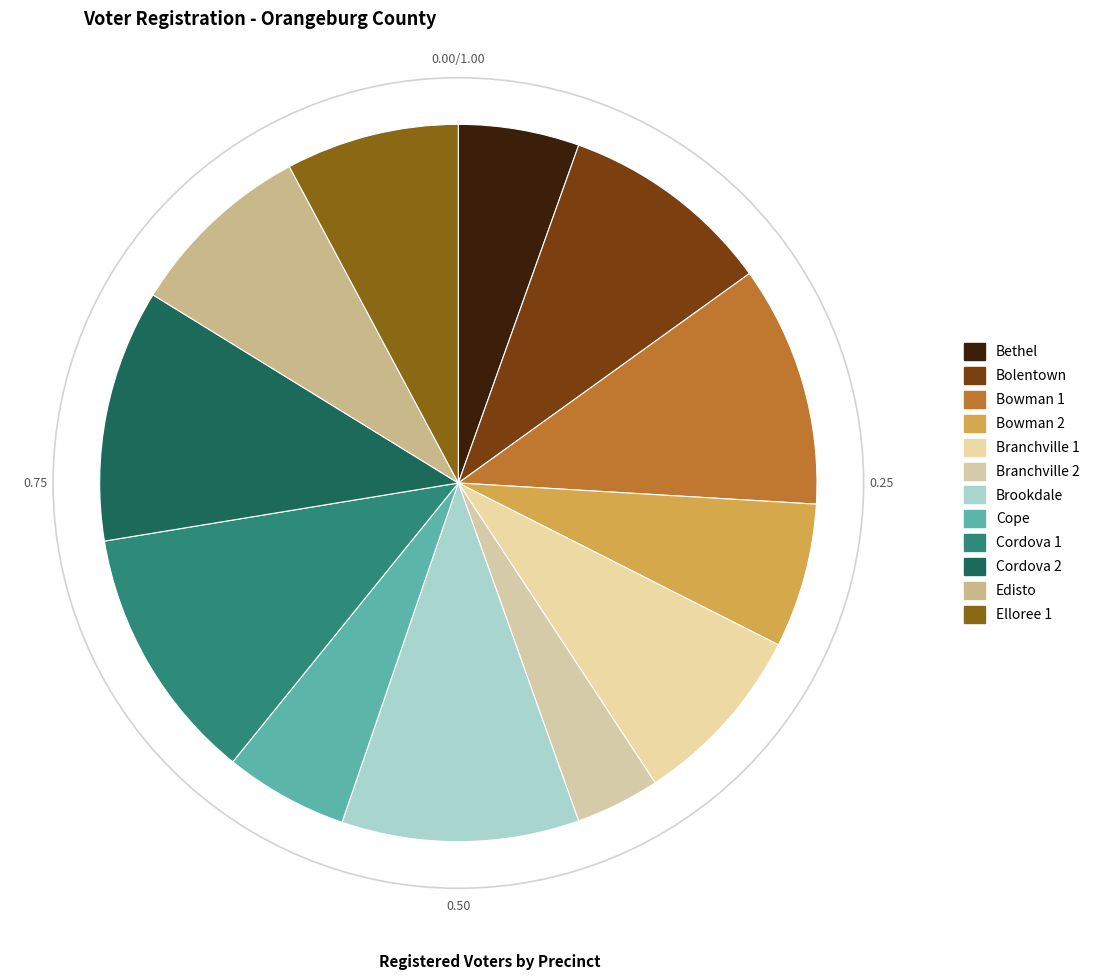

What is the ratio of the value at Cordova 2 to the value at Brookdale?

1.1